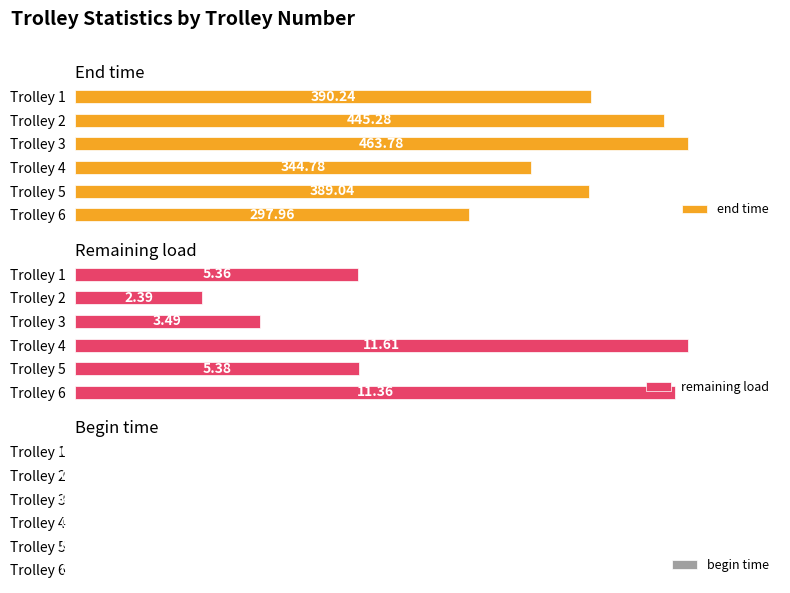

Rank the categories by end time value from lowest to highest.

Trolley 6, Trolley 4, Trolley 5, Trolley 1, Trolley 2, Trolley 3